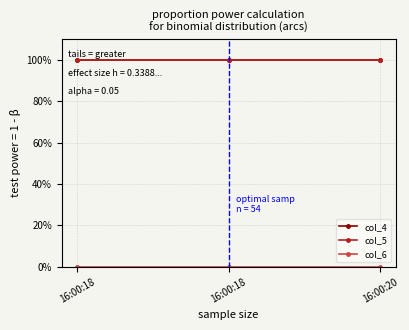

Does the chart display data point markers on the line(s)?

Yes